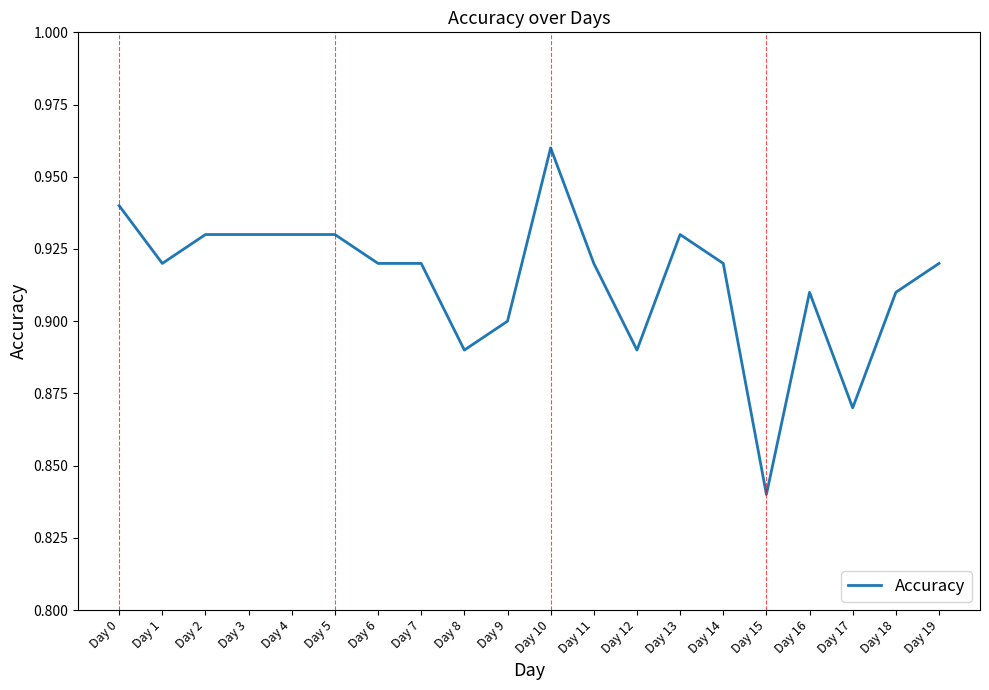

How many lines are shown in the chart?

1